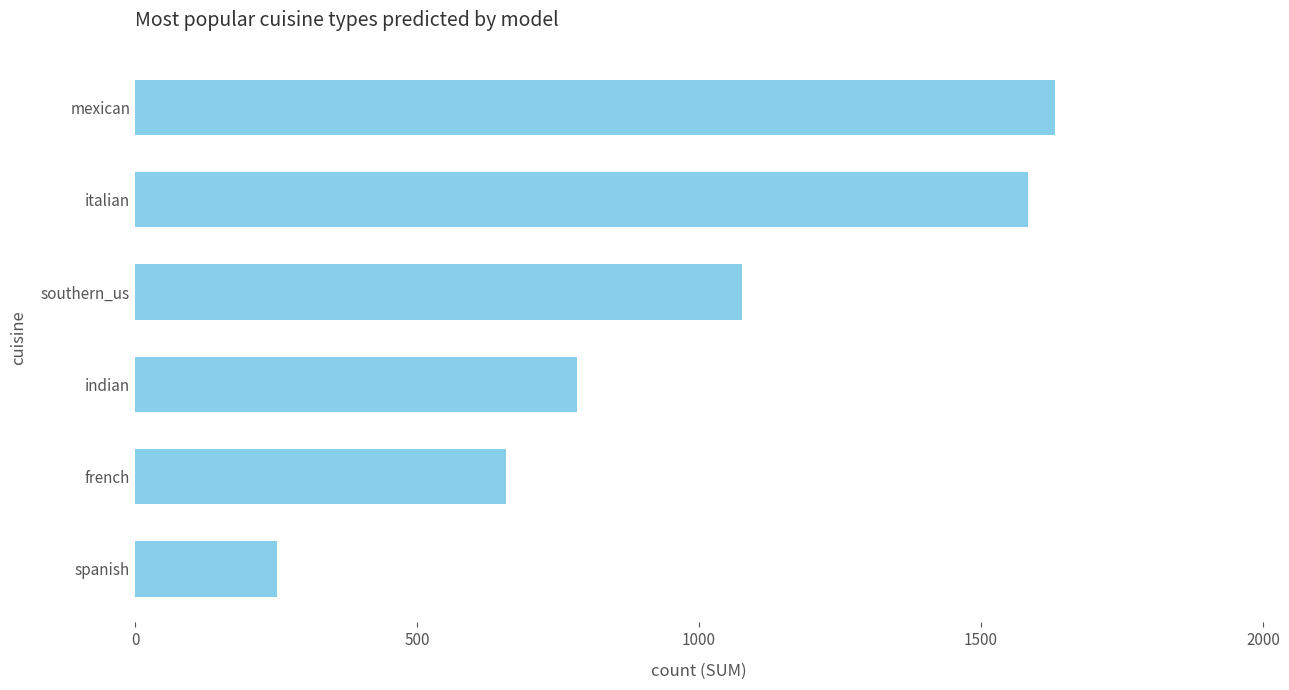

How many categories are shown in the chart?

6